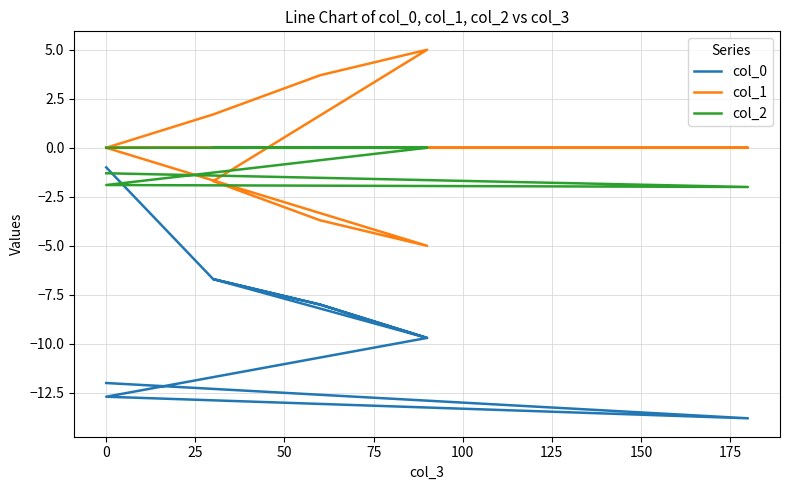

True or false: col_1 and col_0 intersect in this chart.

False